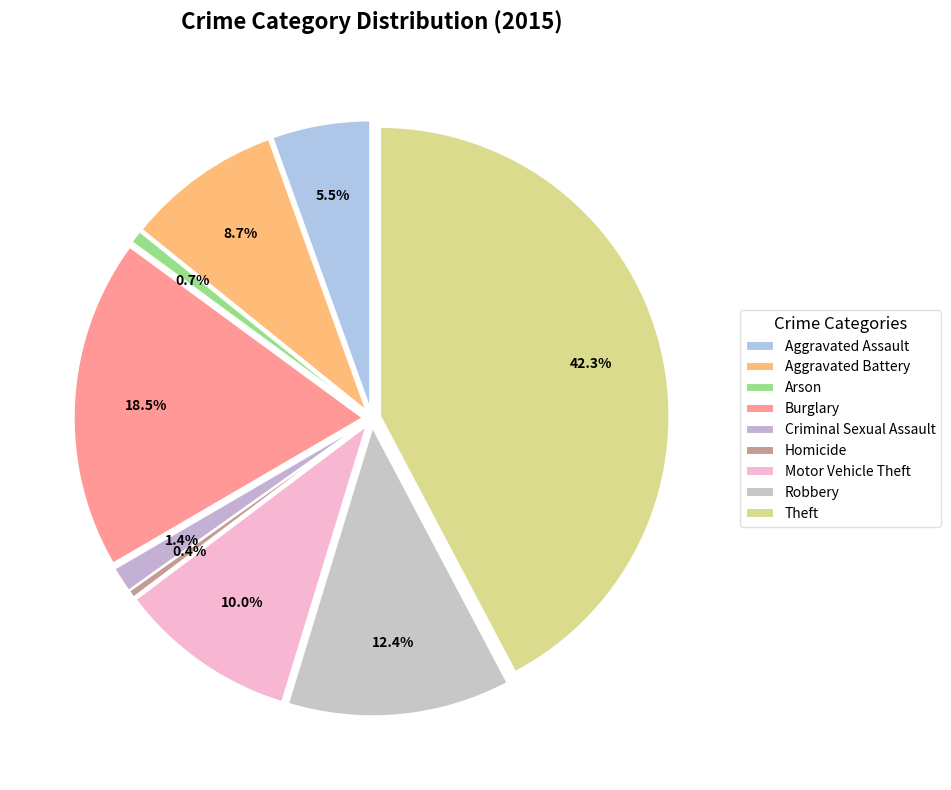

Is it true that Aggravated Assault is 13% of the pie?

False